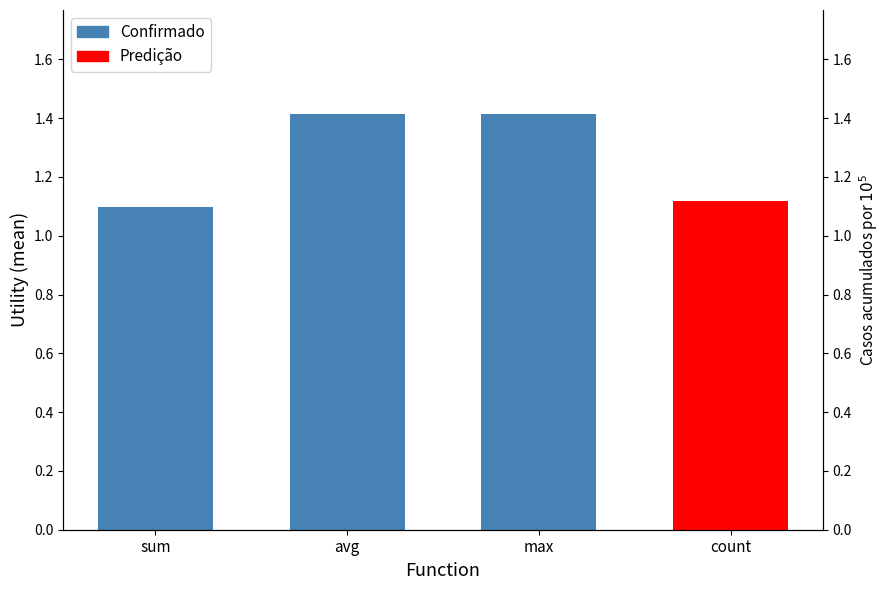

The chart shows a value of 1.1 at sum. True or false?

True